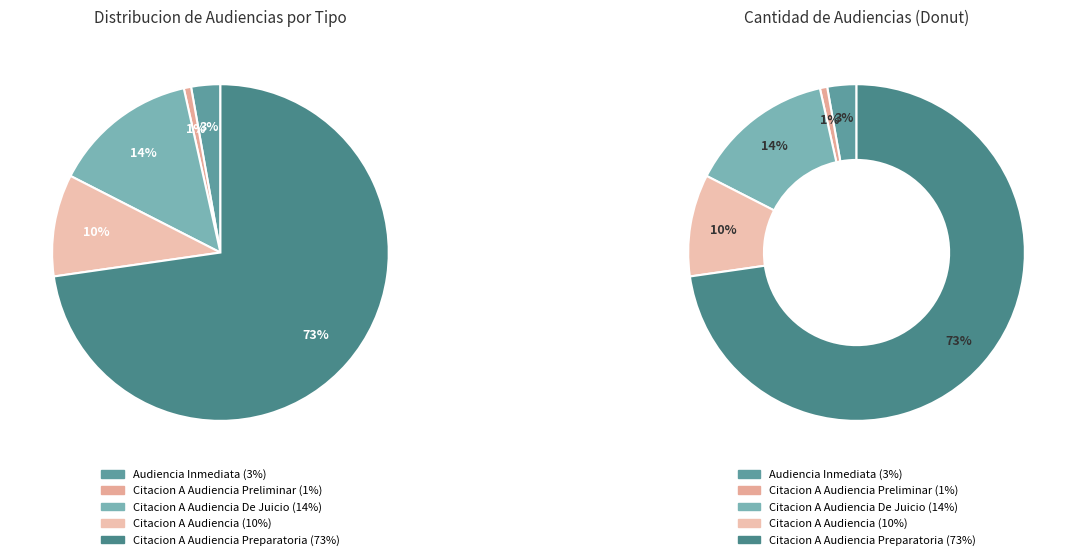

Which category has the biggest portion of the pie?

Citacion A Audiencia Preparatoria